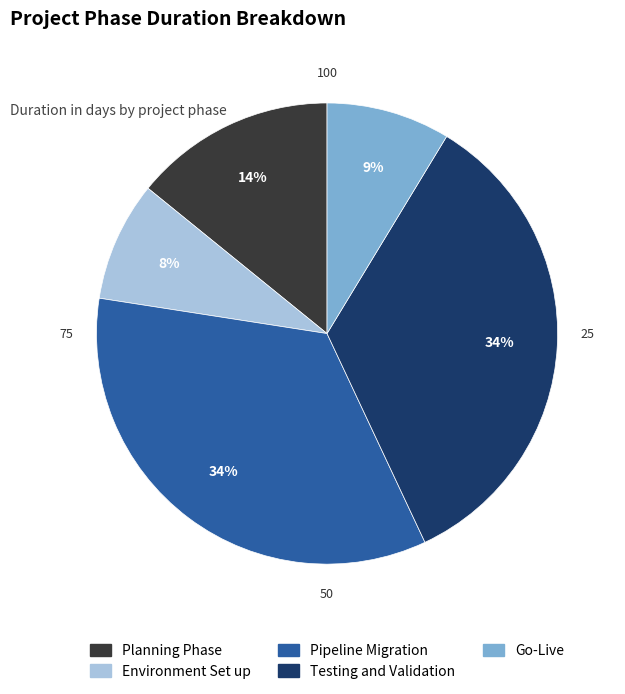

Is the sum of Pipeline Migration and Go-Live greater than half?

No